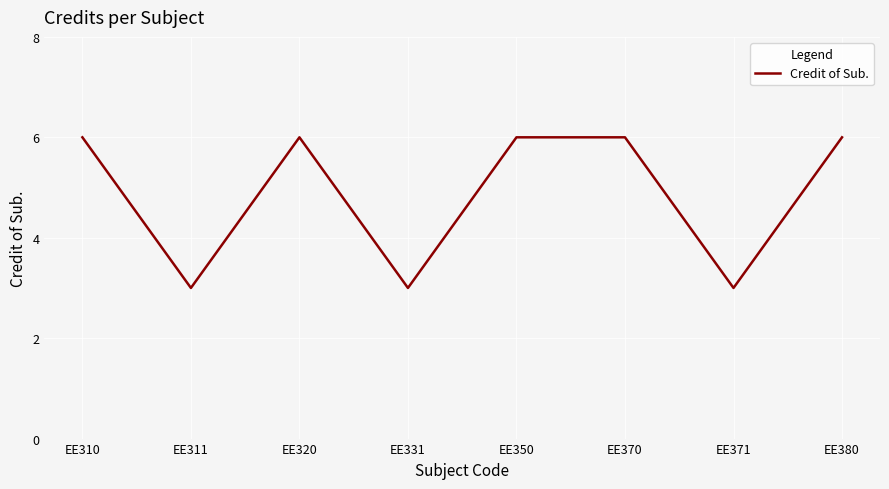

What is the difference between the maximum and minimum values?

3